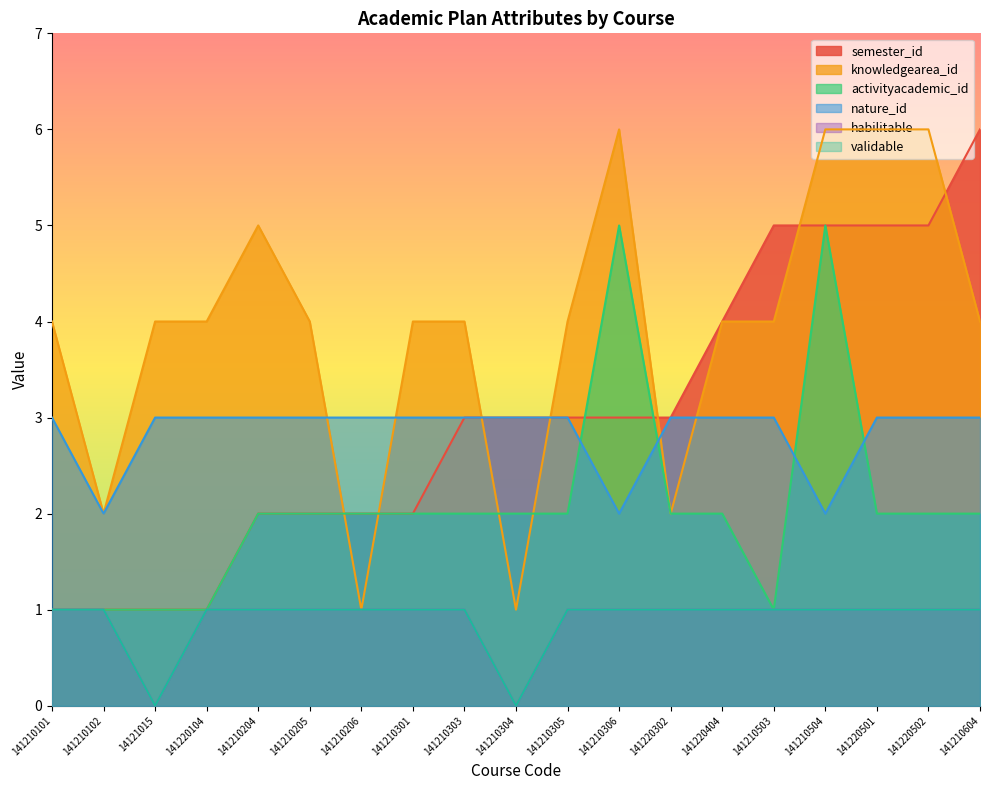

Reading right to left, transcribe all the data shown in this chart.

semester_id: 141210604=6	141220502=5	141220501=5	141210504=5	141210503=5	141220404=4	141220302=3	141210306=3	141210305=3	141210304=3	141210303=3	141210301=2	141210206=2	141210205=2	141210204=2	141220104=1	14121015=1	141210102=1	141210101=1
knowledgearea_id: 141210604=4	141220502=6	141220501=6	141210504=6	141210503=4	141220404=4	141220302=2	141210306=6	141210305=4	141210304=1	141210303=4	141210301=4	141210206=1	141210205=4	141210204=5	141220104=4	14121015=4	141210102=2	141210101=4
activityacademic_id: 141210604=2	141220502=2	141220501=2	141210504=5	141210503=1	141220404=2	141220302=2	141210306=5	141210305=2	141210304=2	141210303=2	141210301=2	141210206=2	141210205=2	141210204=2	141220104=1	14121015=1	141210102=1	141210101=1
nature_id: 141210604=3	141220502=3	141220501=3	141210504=2	141210503=3	141220404=3	141220302=3	141210306=2	141210305=3	141210304=3	141210303=3	141210301=3	141210206=3	141210205=3	141210204=3	141220104=3	14121015=3	141210102=2	141210101=3
habilitable: 141210604=1	141220502=1	141220501=1	141210504=1	141210503=1	141220404=1	141220302=1	141210306=1	141210305=1	141210304=0	141210303=1	141210301=1	141210206=1	141210205=1	141210204=1	141220104=1	14121015=0	141210102=1	141210101=1
validable: 141210604=1	141220502=1	141220501=1	141210504=1	141210503=1	141220404=1	141220302=1	141210306=1	141210305=1	141210304=0	141210303=1	141210301=1	141210206=1	141210205=1	141210204=1	141220104=1	14121015=0	141210102=1	141210101=1